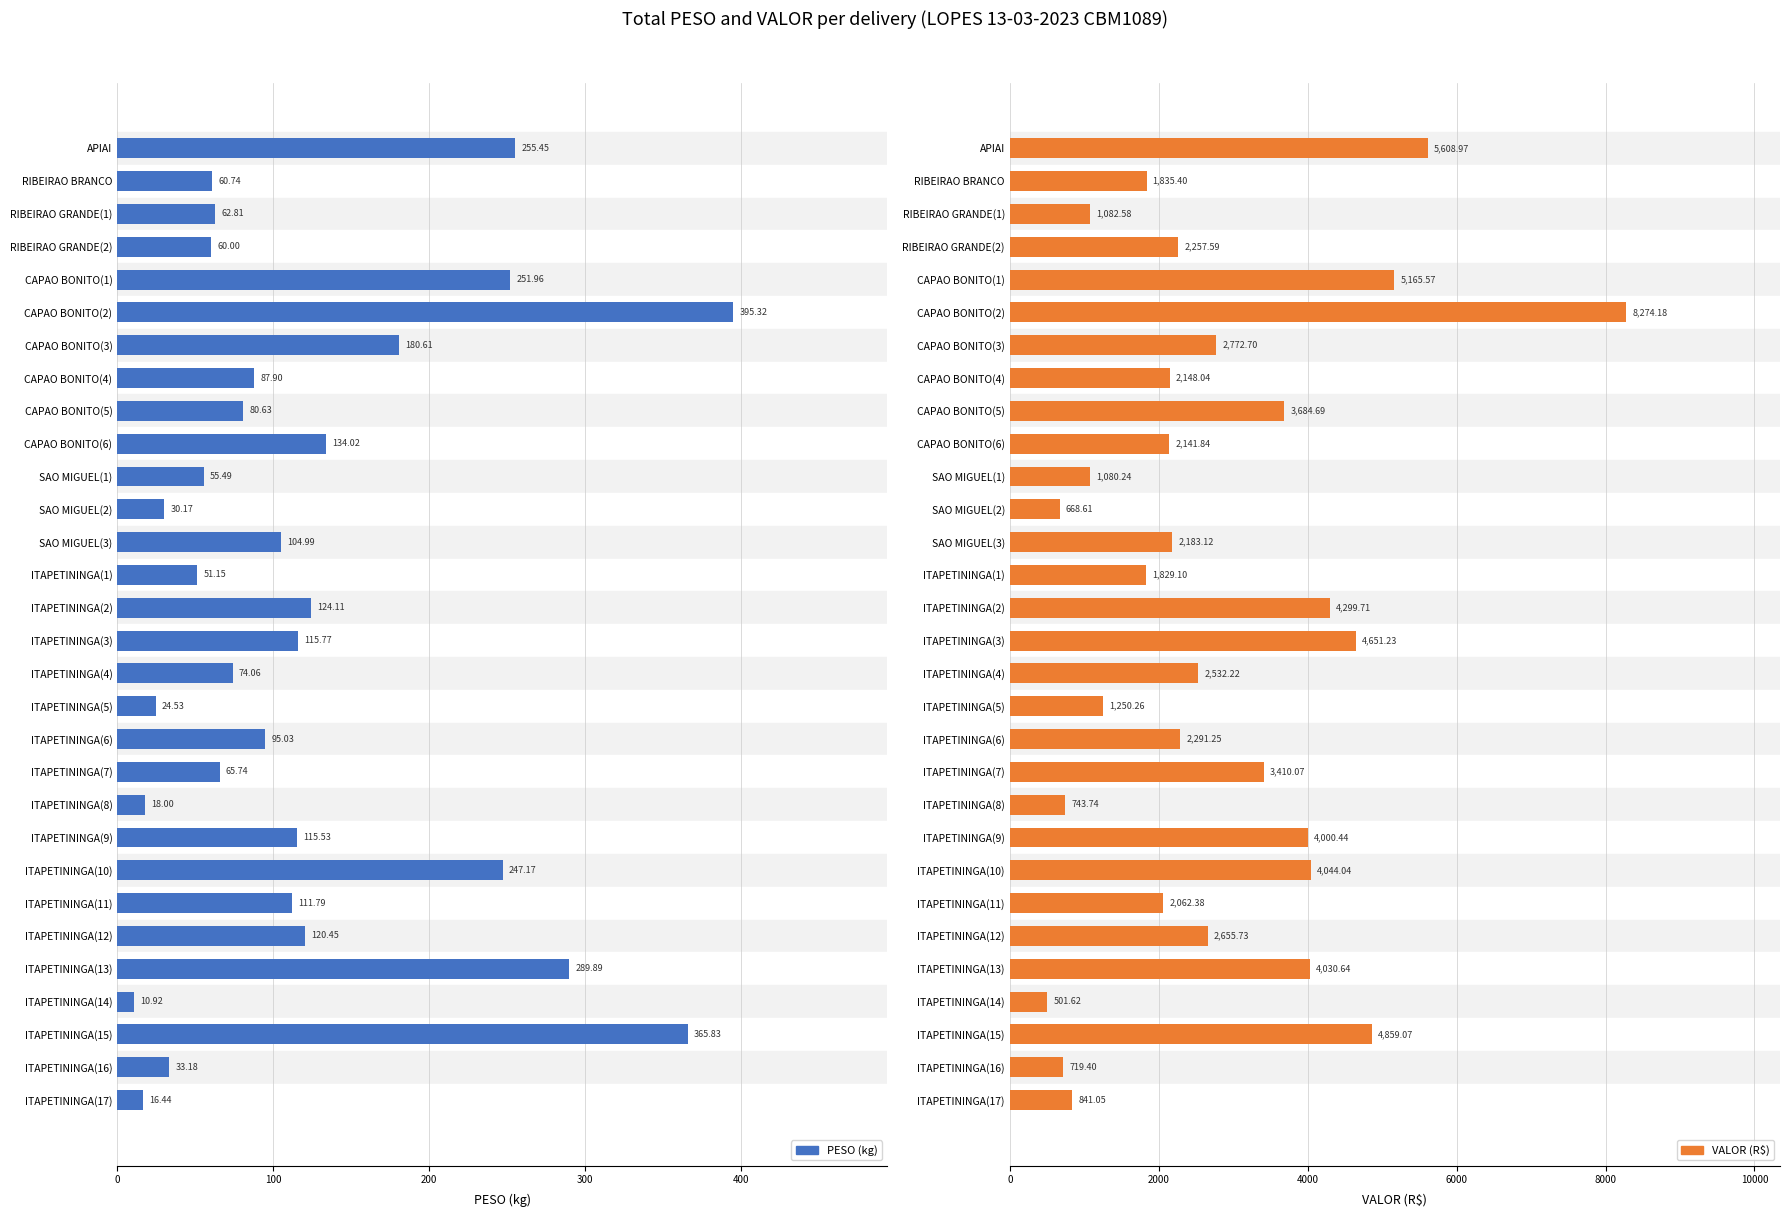

Is the value of PESO (kg) at ITAPETININGA(5) greater than the value of VALOR (R$) at RIBEIRAO GRANDE(2)?

No